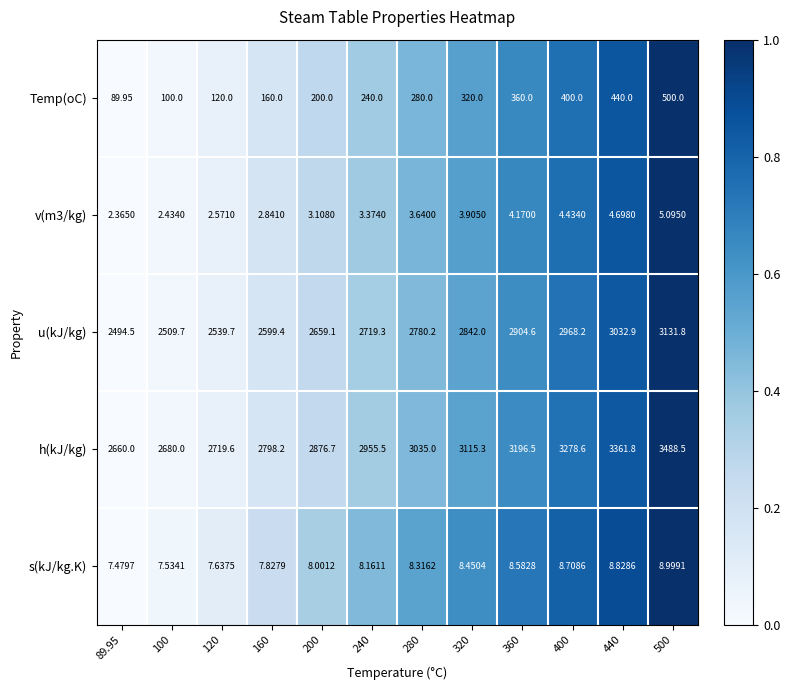

Is the value of v(m3/kg) at 440 greater than the value of h(kJ/kg) at 360?

No